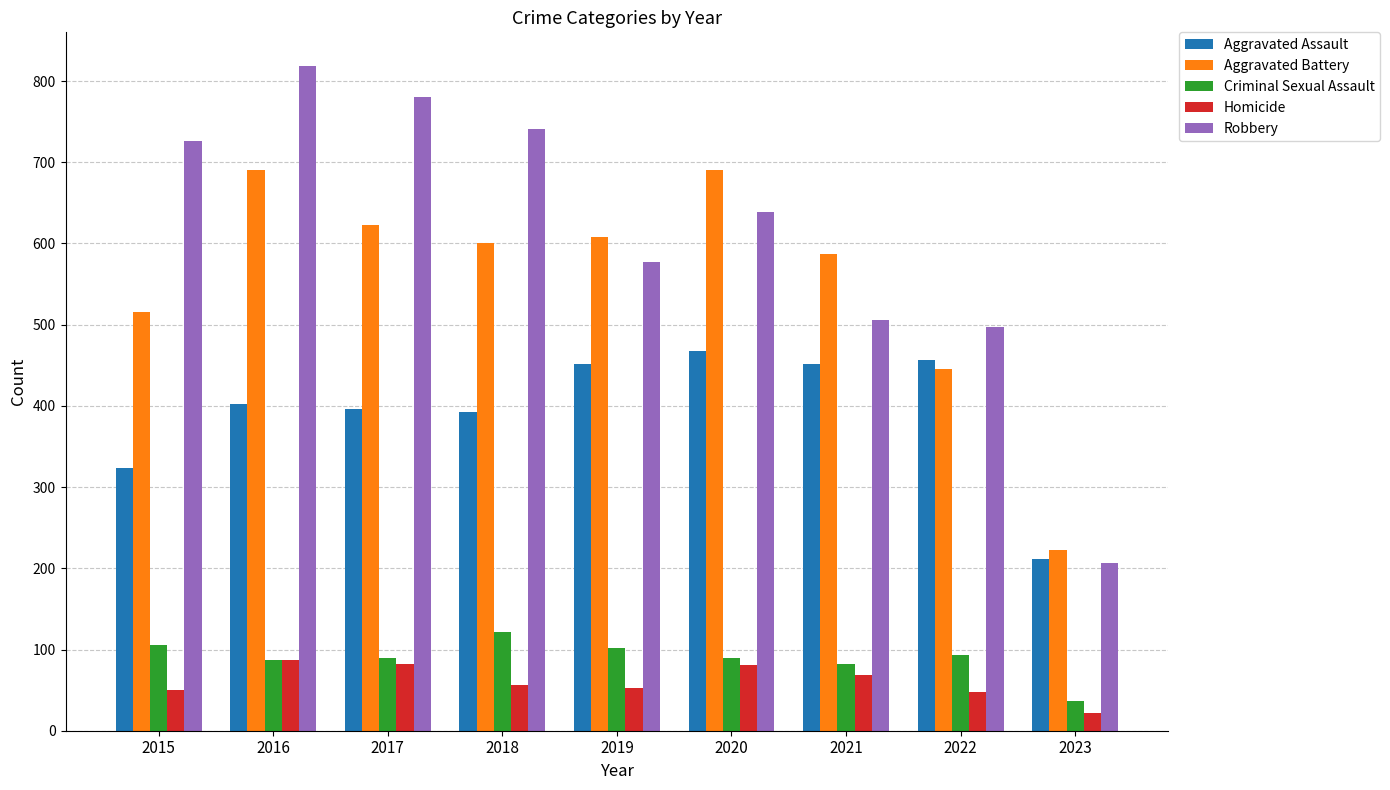

How many series are shown in this chart?

5